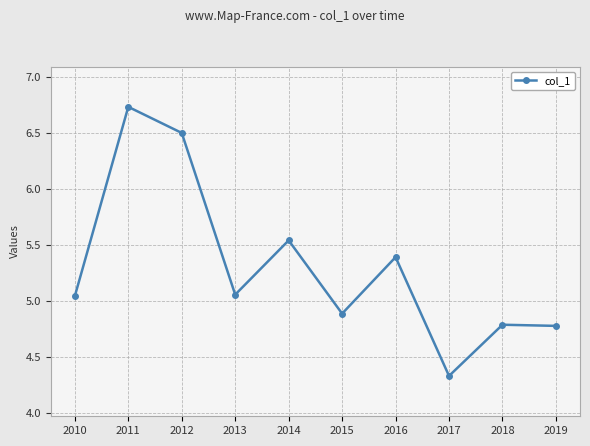

Which category has the highest value across all series?

2011